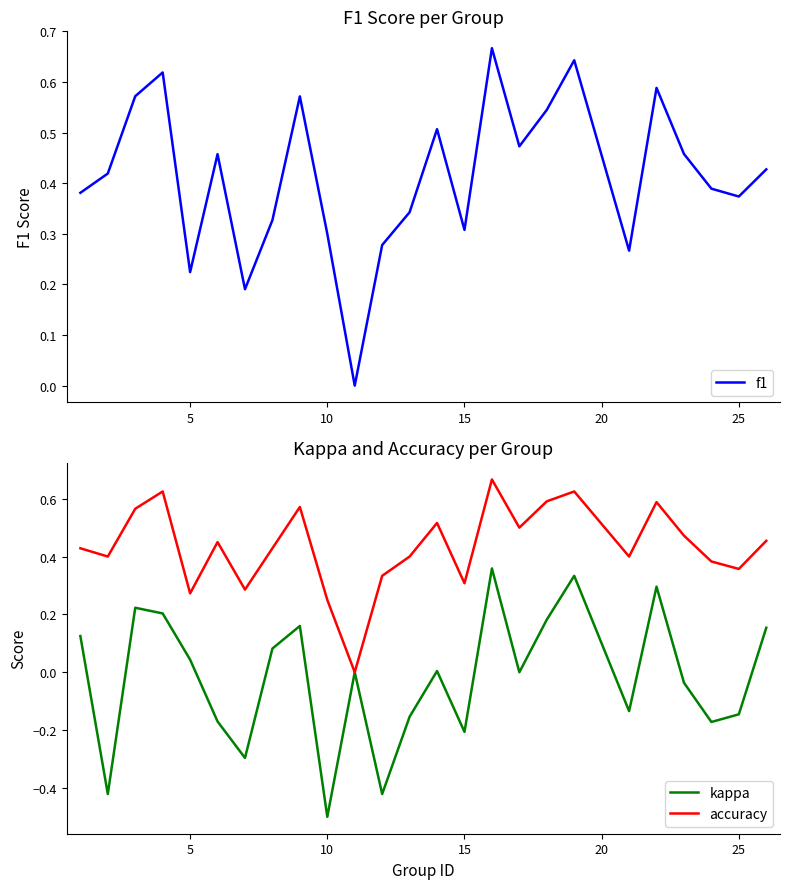

What is the value of the accuracy point at the 14th from the left?

0.5